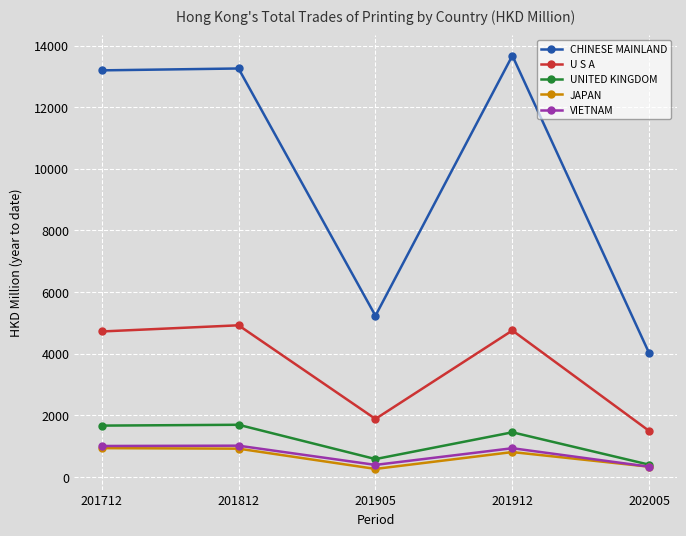

How many lines are shown in the chart?

5